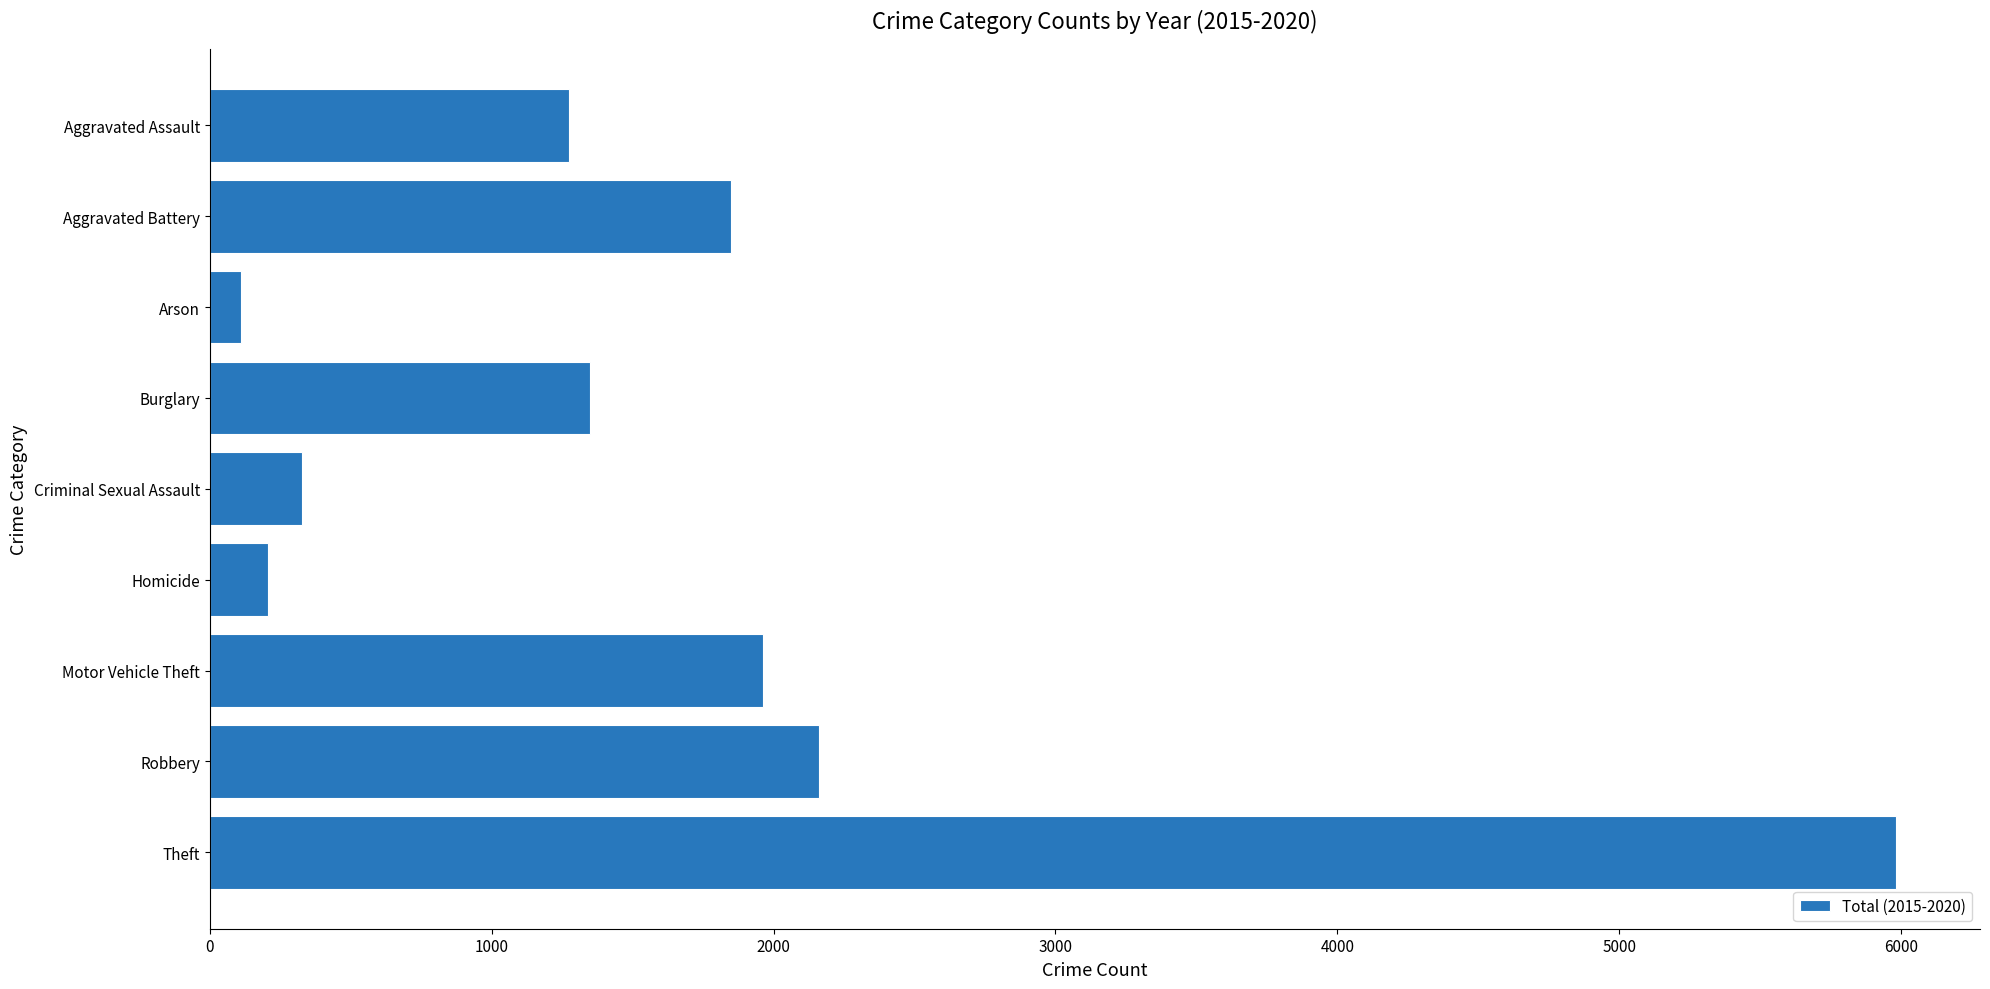

What is the minimum value shown in the chart?

112